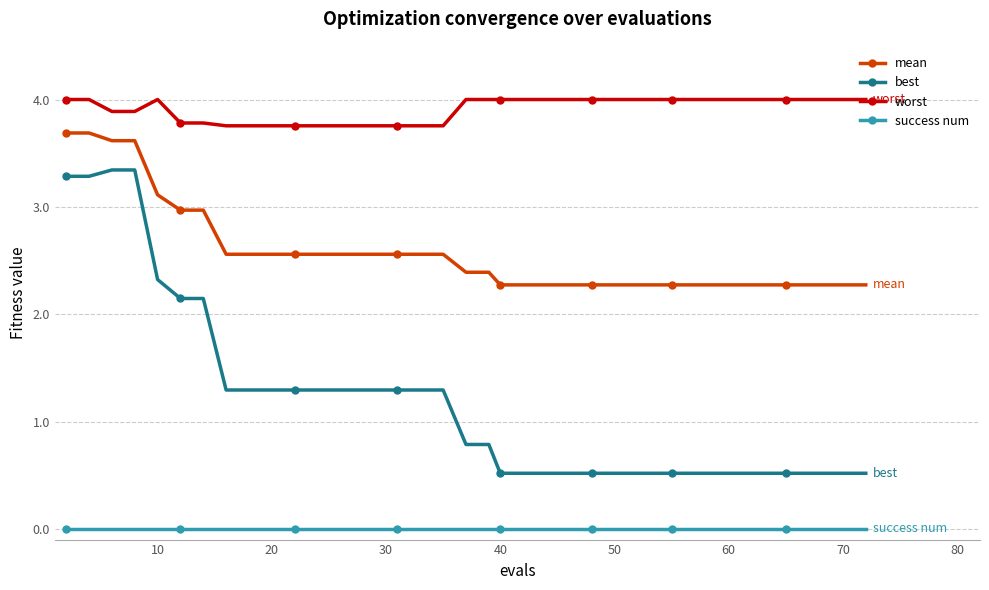

At how many categories does at least one series exceed 0?

40